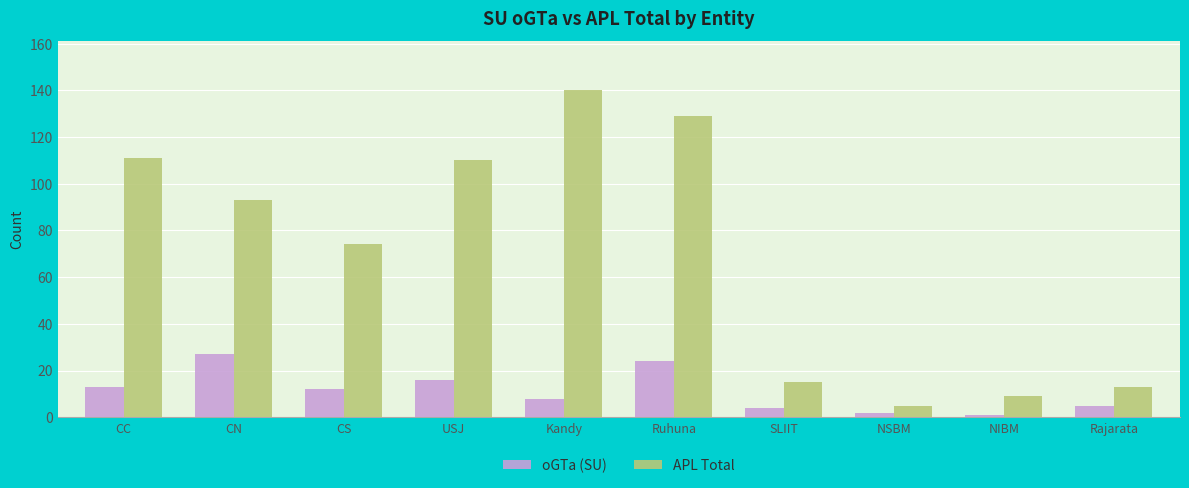

What is the label of the 9th bar from the left?

NIBM